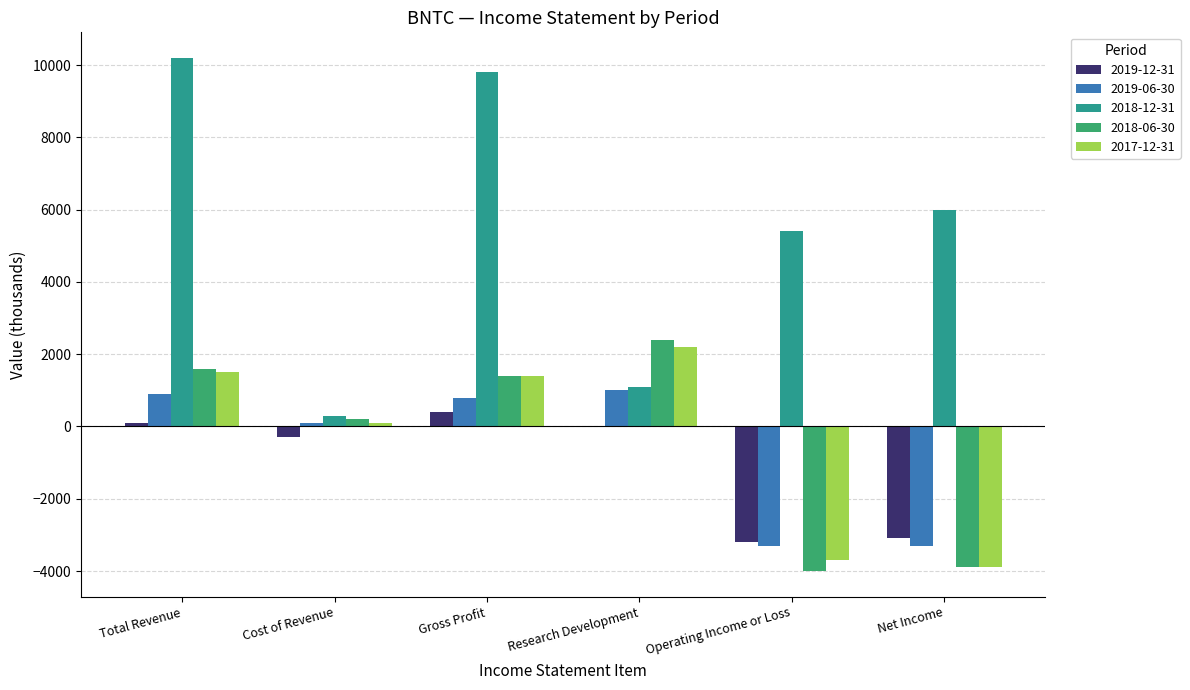

What is the sum of the 2018-12-31 values at Net Income and Cost of Revenue?

6300